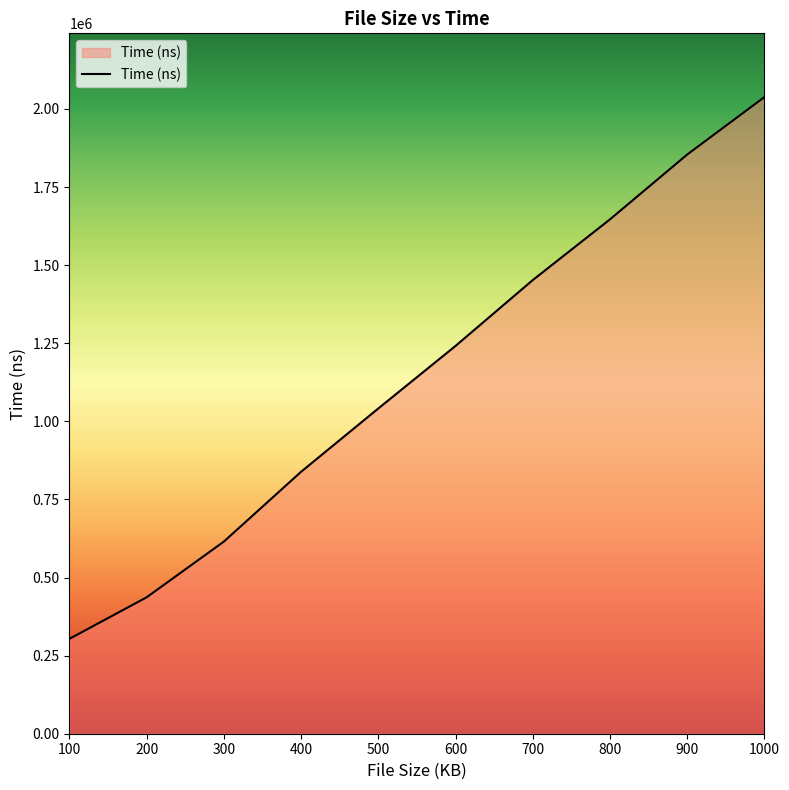

List the labels in order of value, largest first.

1000, 900, 800, 700, 600, 500, 400, 300, 200, 100